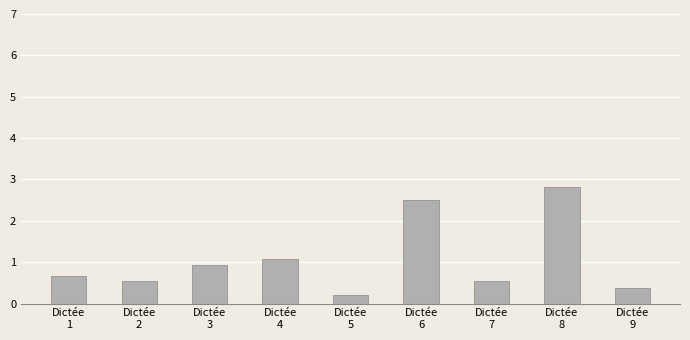

What is the sum of the values at Dictée
8 and Dictée
4?

3.9